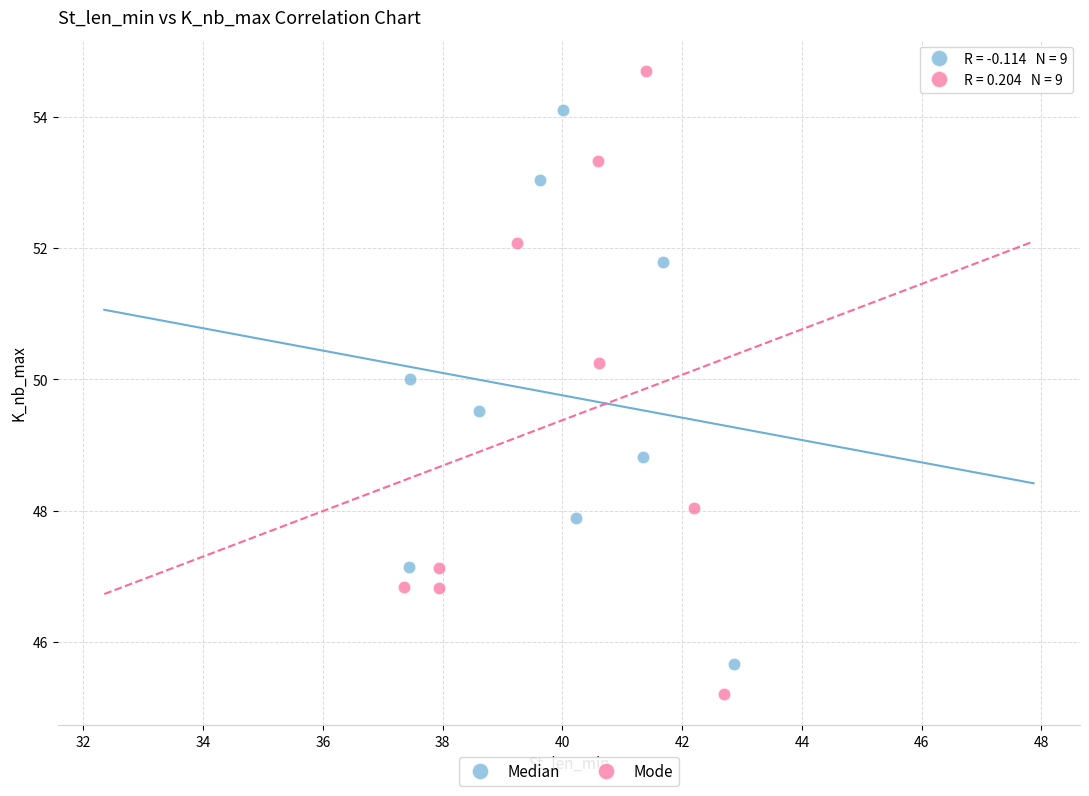

Which series contains the lowest Y value?

Mode